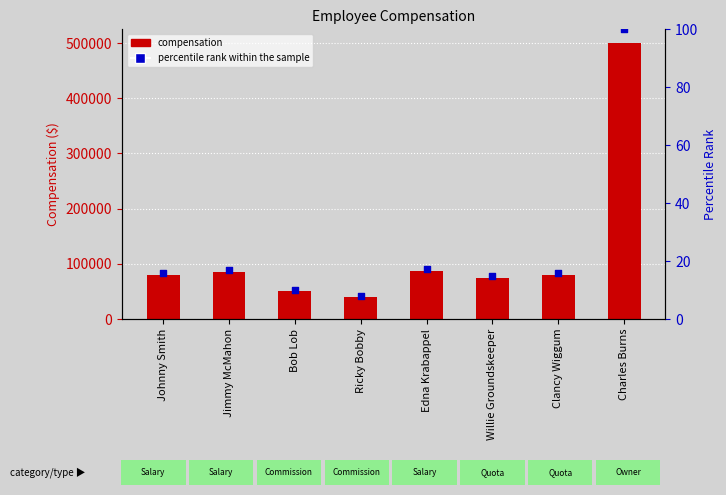

Which series has the largest Y range (max minus min)?

compensation